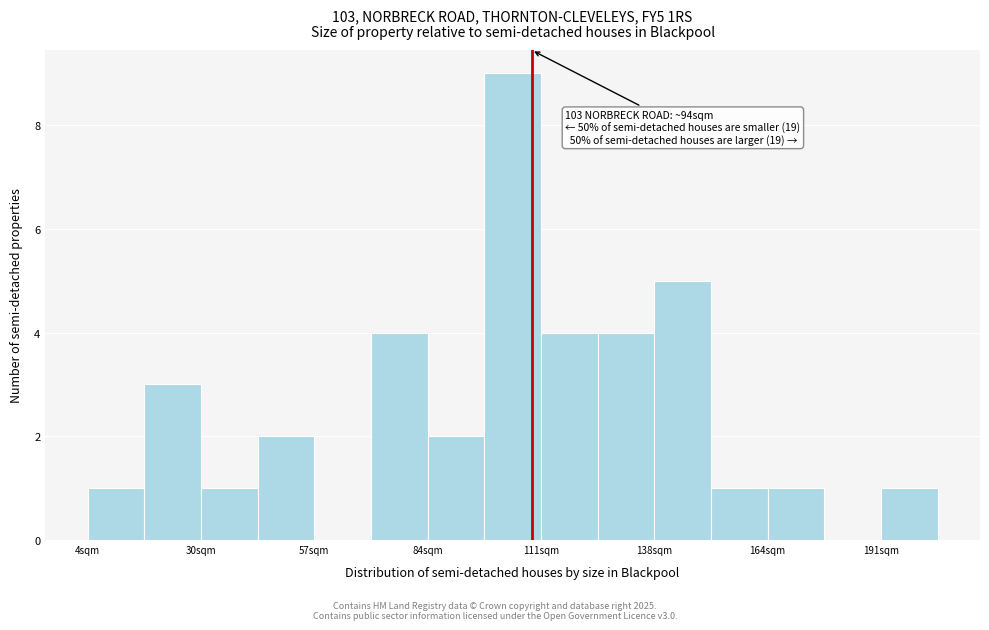

Around what value on the x-axis is the tallest bar? Give the approximate position of its centre, as read against the axis.

105